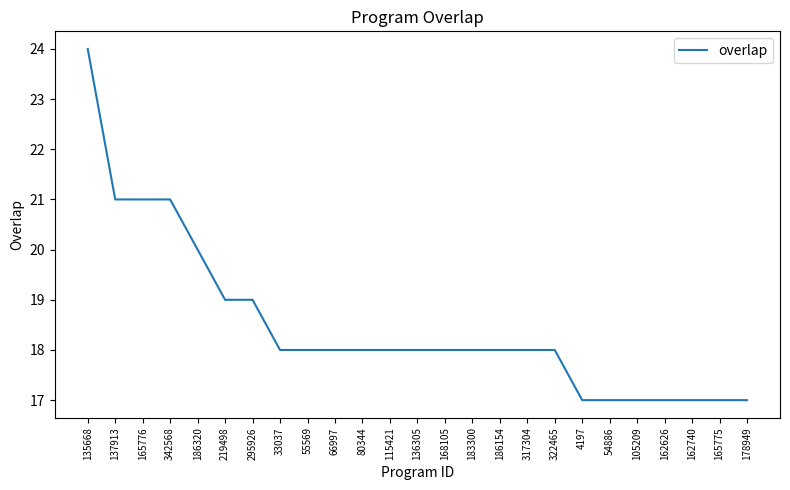

True or false: the data shows 6 at 186320.

False